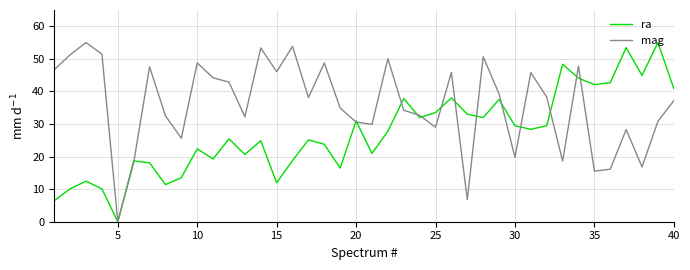

Which series has the largest total across all categories?

mag